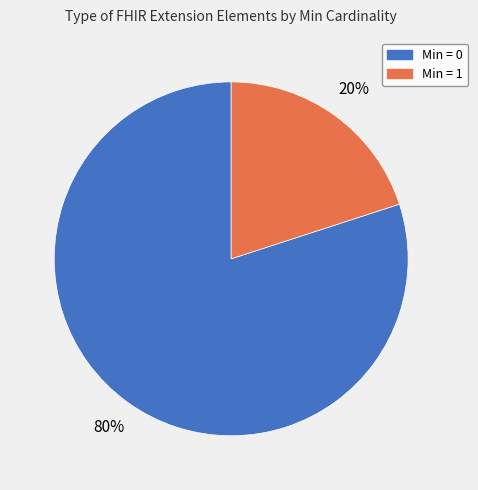

Is there any slice that represents more than half of the pie?

Yes